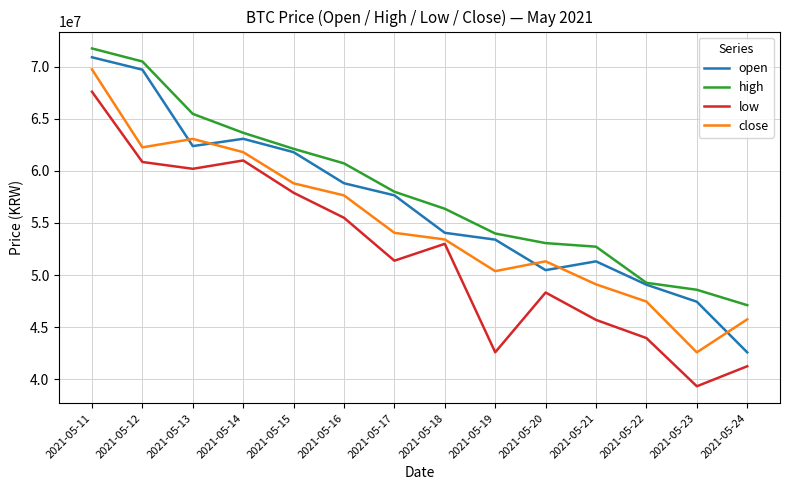

What are all the series names shown in the legend?

open, high, low, close